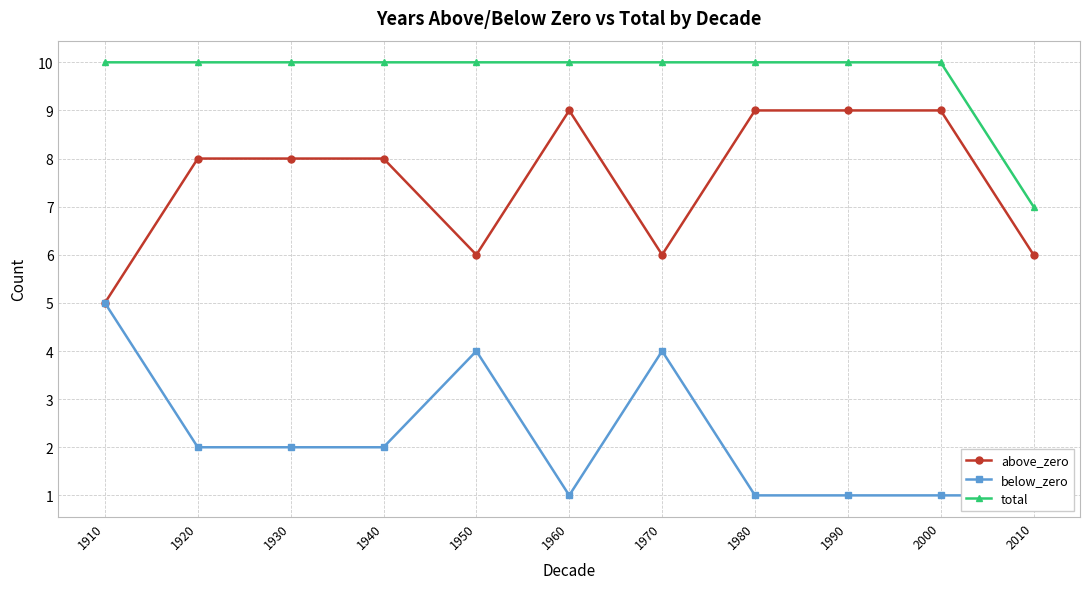

Is the value of below_zero at 1920 greater than the value of above_zero at 1960?

No